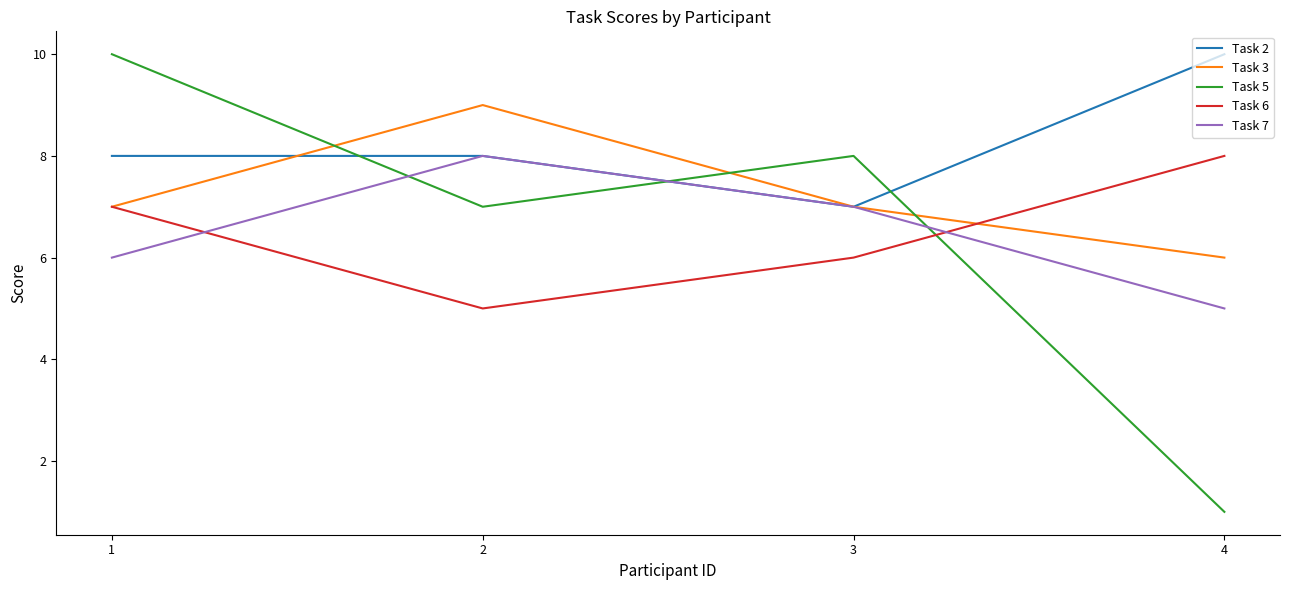

Is it true that Task 2 equals 8 at 1?

True